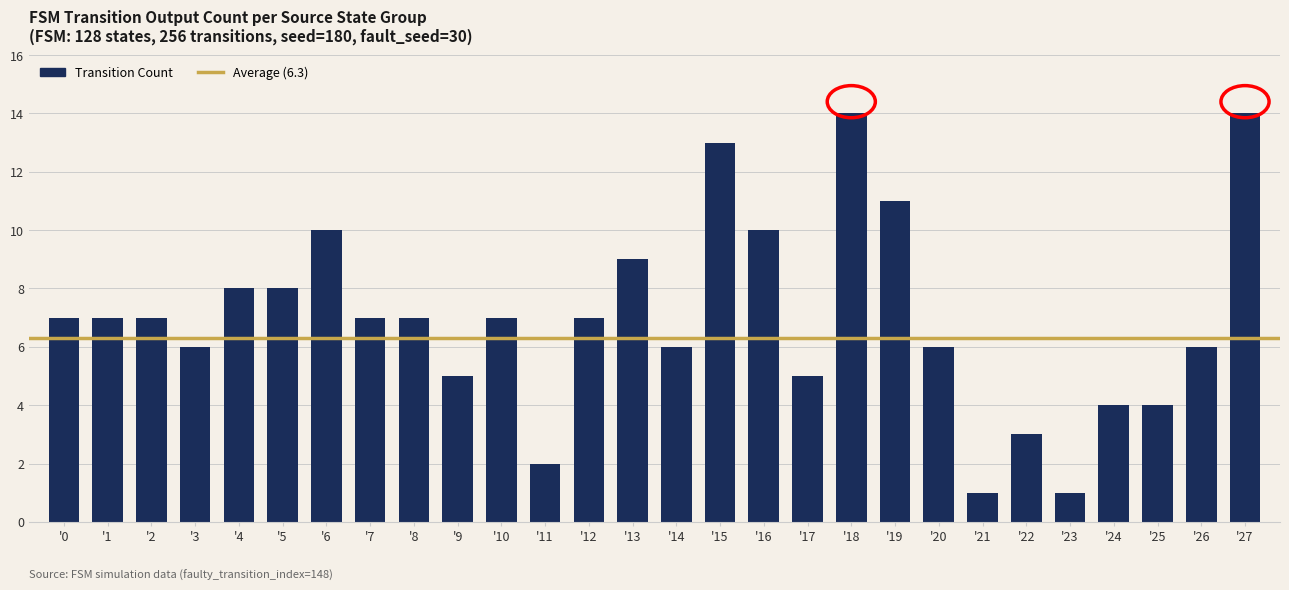

What is the change in value from '2 to '13?

+2